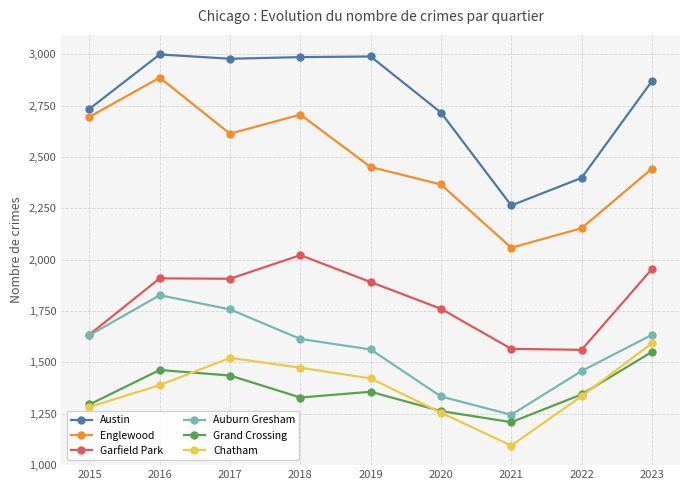

Which series has the largest total across all categories?

Austin